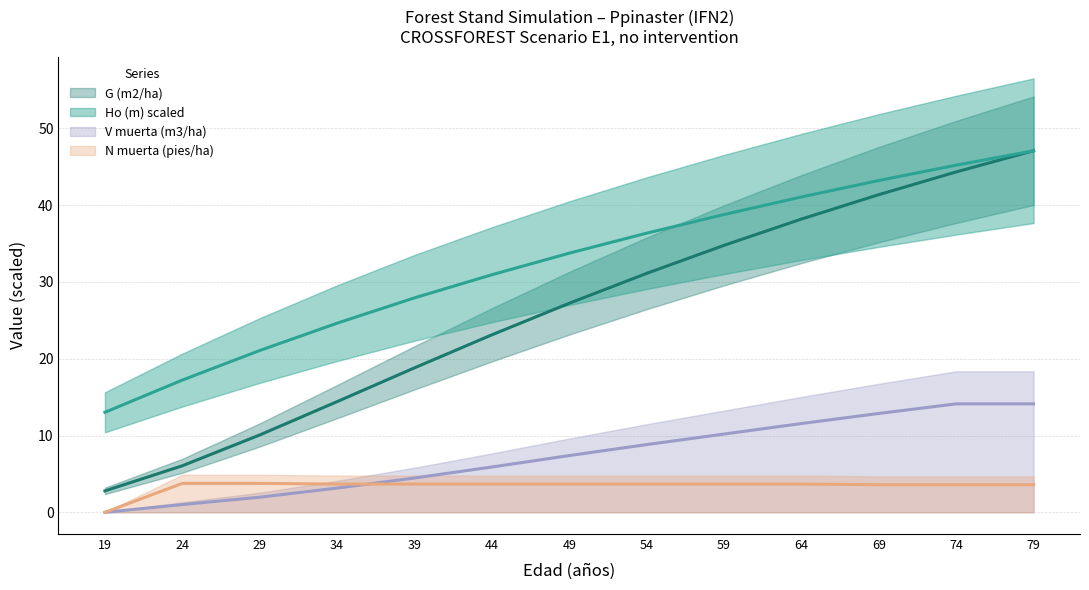

The value of G (m2/ha) at 59 is 56.3. True or false?

False